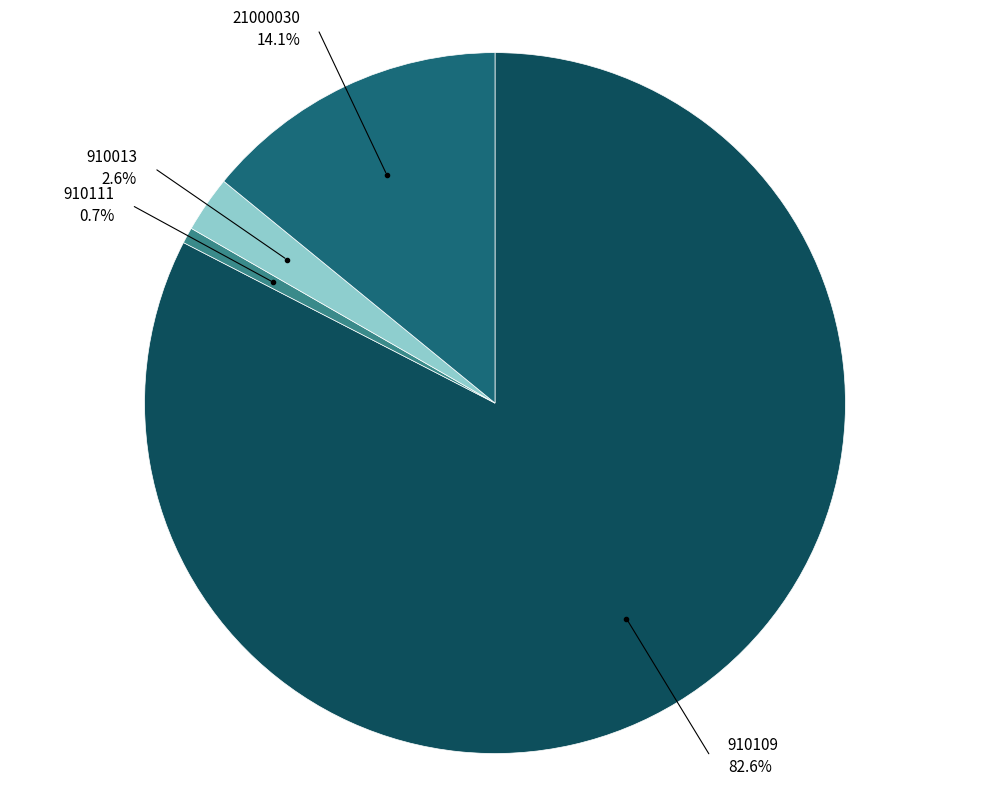

How many segments does this pie chart have?

4